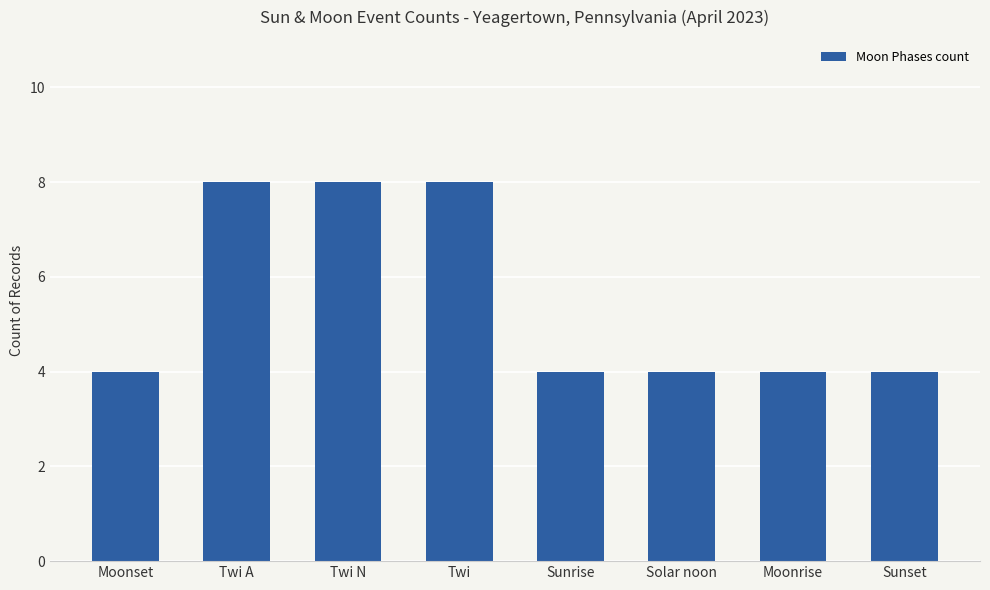

Reading left to right, what are all the values shown in this chart?

4	8	8	8	4	4	4	4